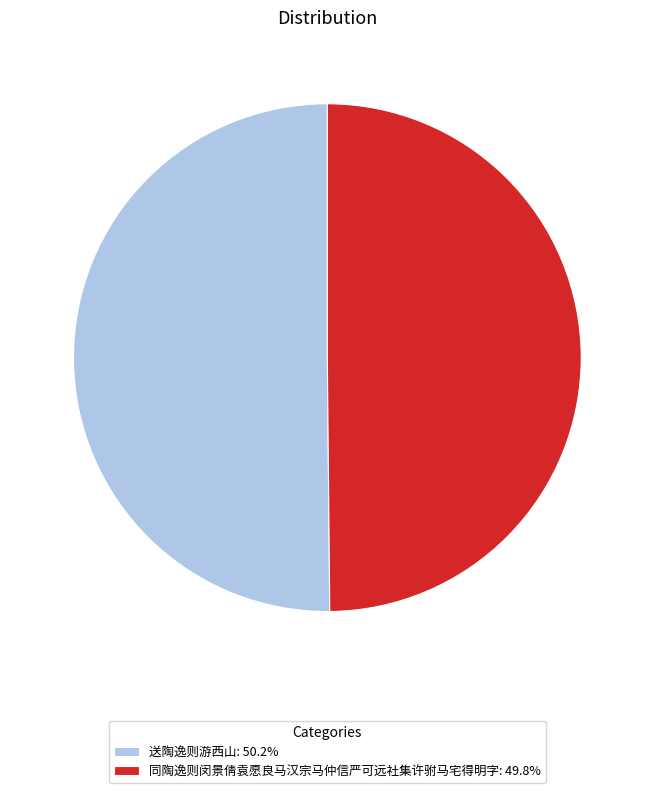

Combined, do 送陶逸则游西山: 50.2% and 同陶逸则闵景倩袁愿良马汉宗马仲信严可远社集许驸马宅得明字: 49.8% account for over 50%?

Yes